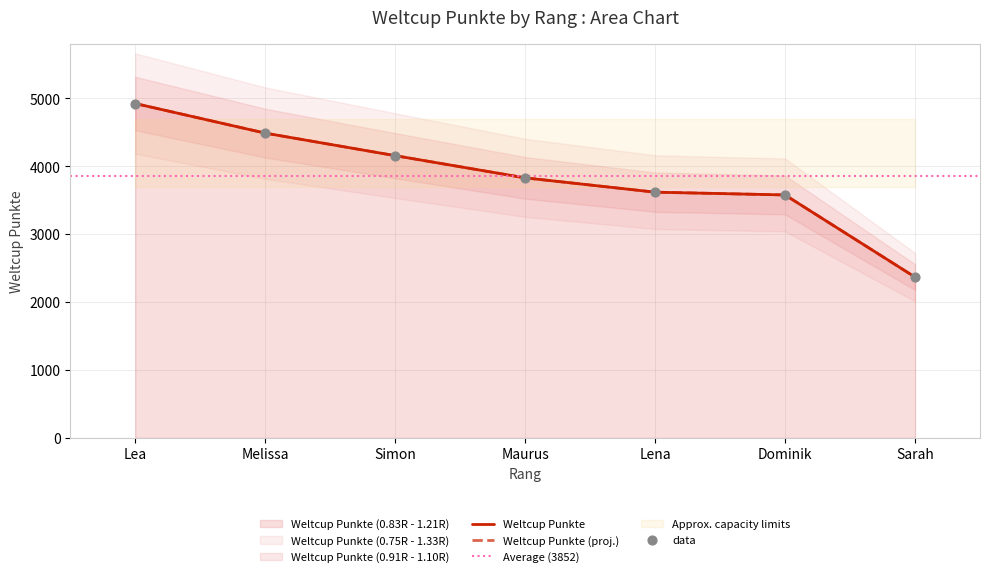

What is the ratio of the value at Lea to the value at Simon?

1.2